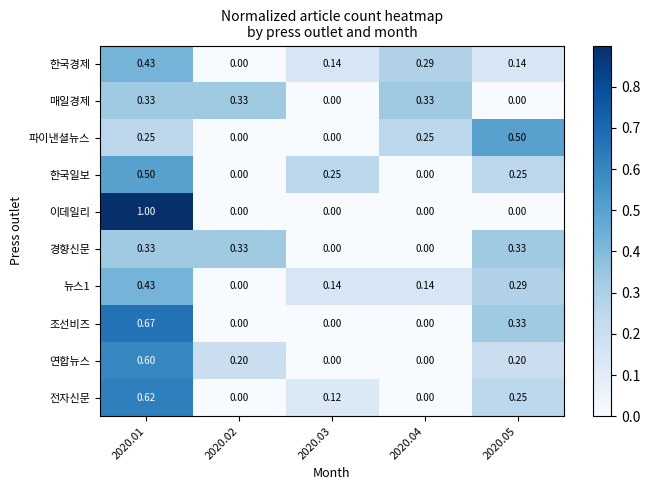

Which series has the largest range (max minus min)?

이데일리